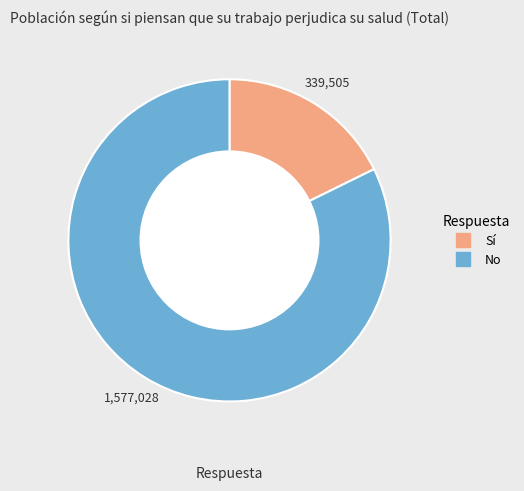

What is the largest slice in the pie chart?

No